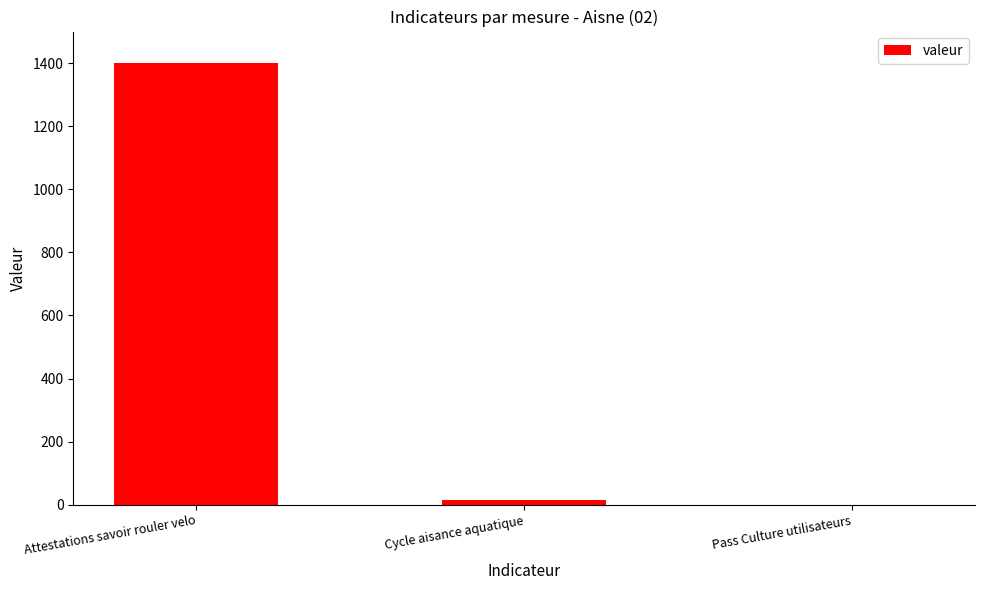

What is the sum of all values?

1417